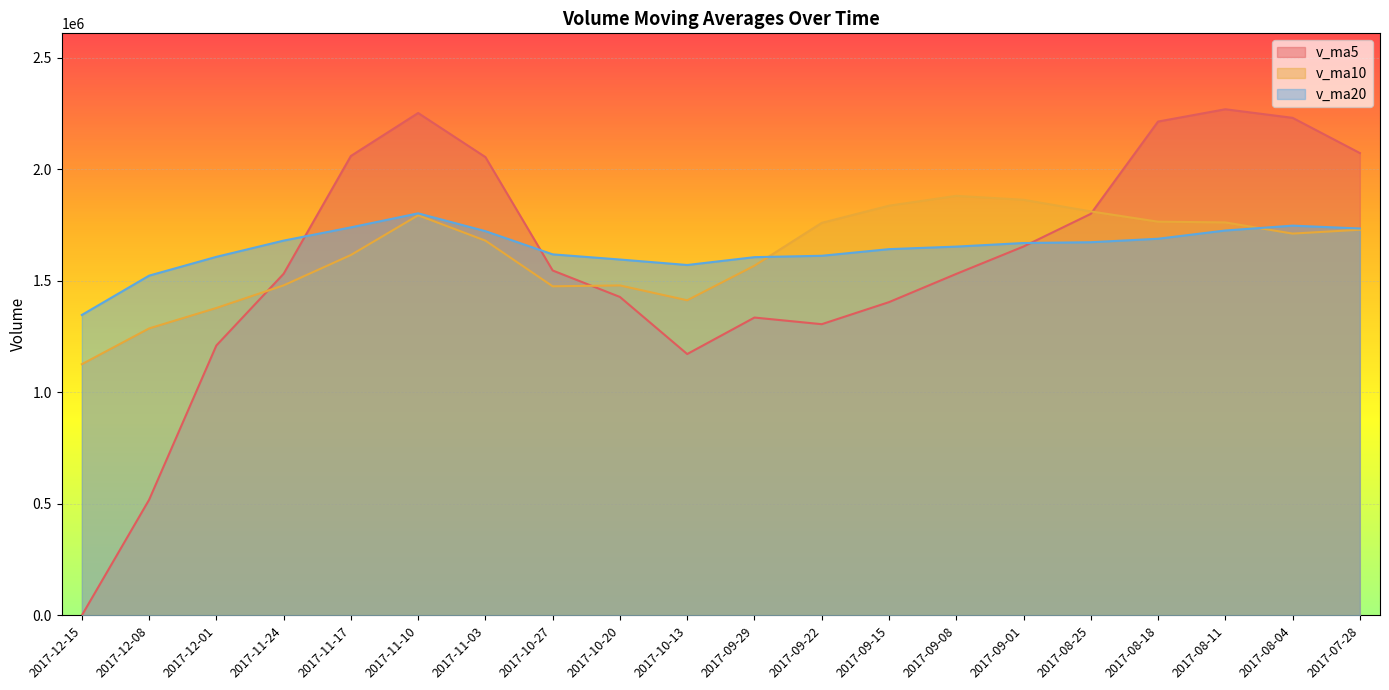

How many lines are shown in the chart?

3